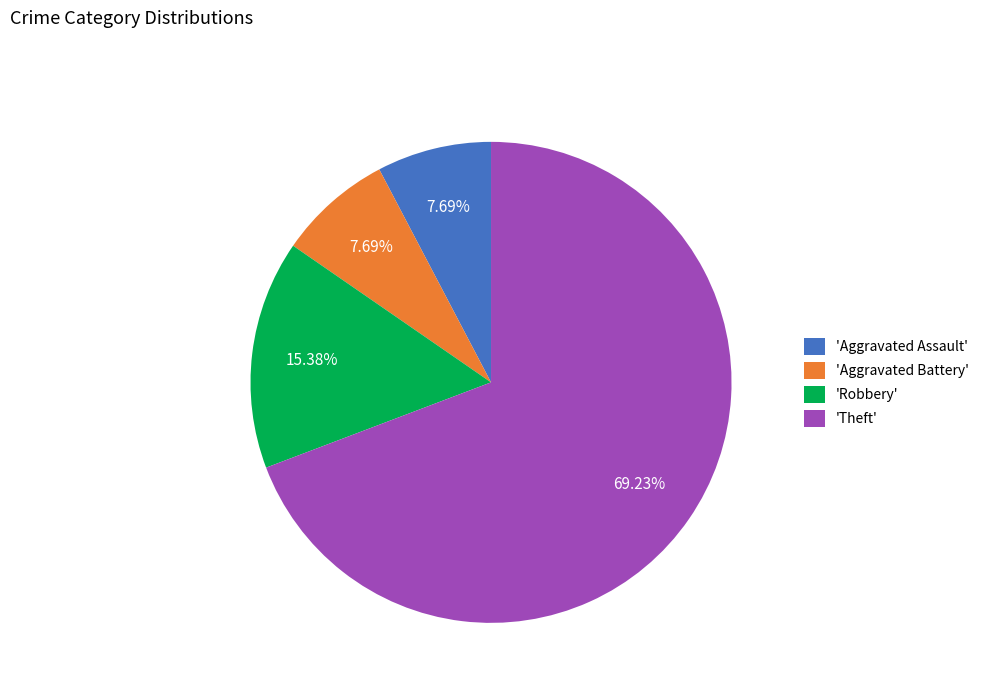

How many segments does this pie chart have?

4